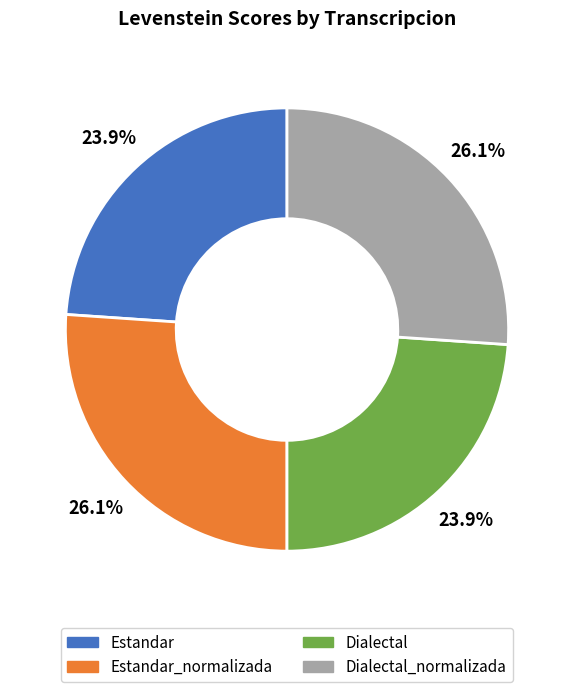

Is there a majority slice in this chart?

No